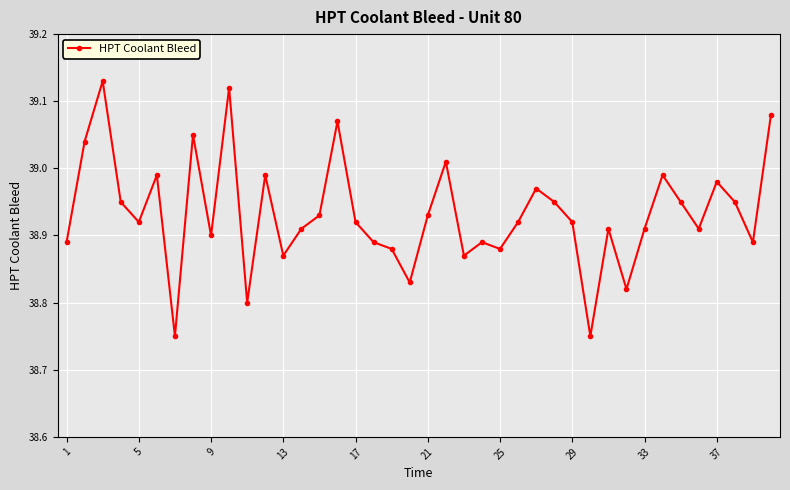

What is the difference between the maximum and minimum values?

0.4